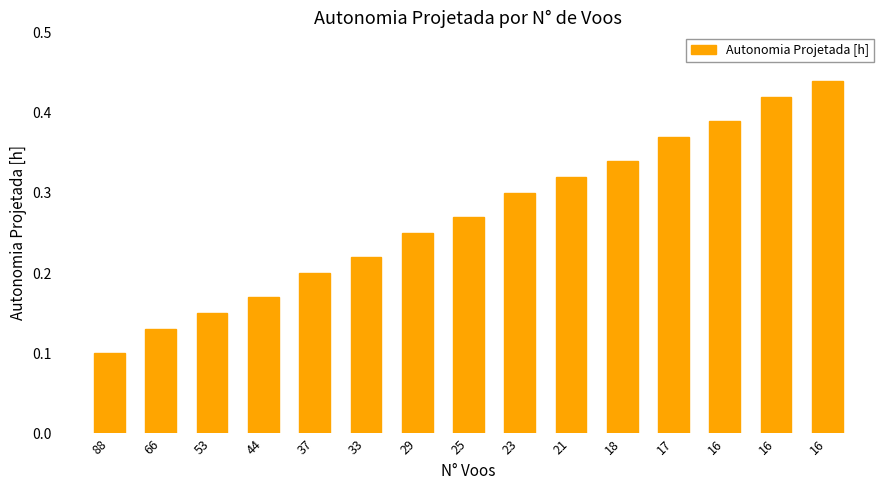

Rank the categories by value from lowest to highest.

88, 66, 53, 44, 37, 33, 29, 25, 23, 21, 18, 17, 16, 16, 16